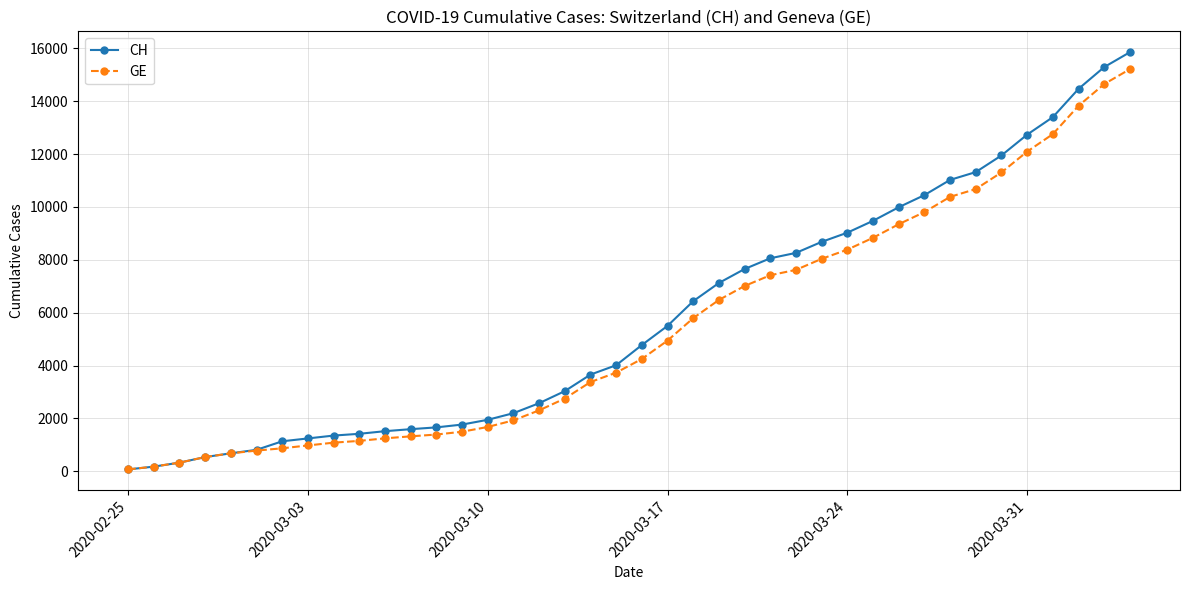

Which series has the largest range (max minus min)?

CH